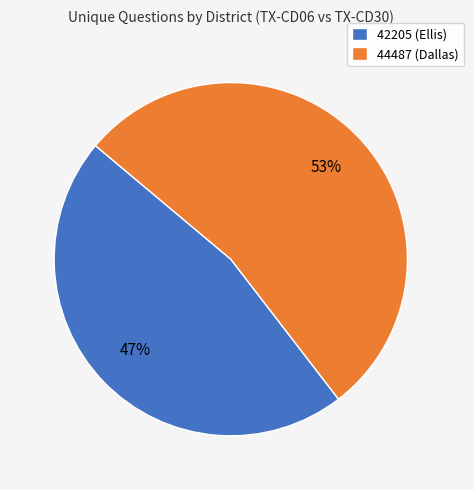

Is it true that 44487 (Dallas) is 53% of the pie?

True